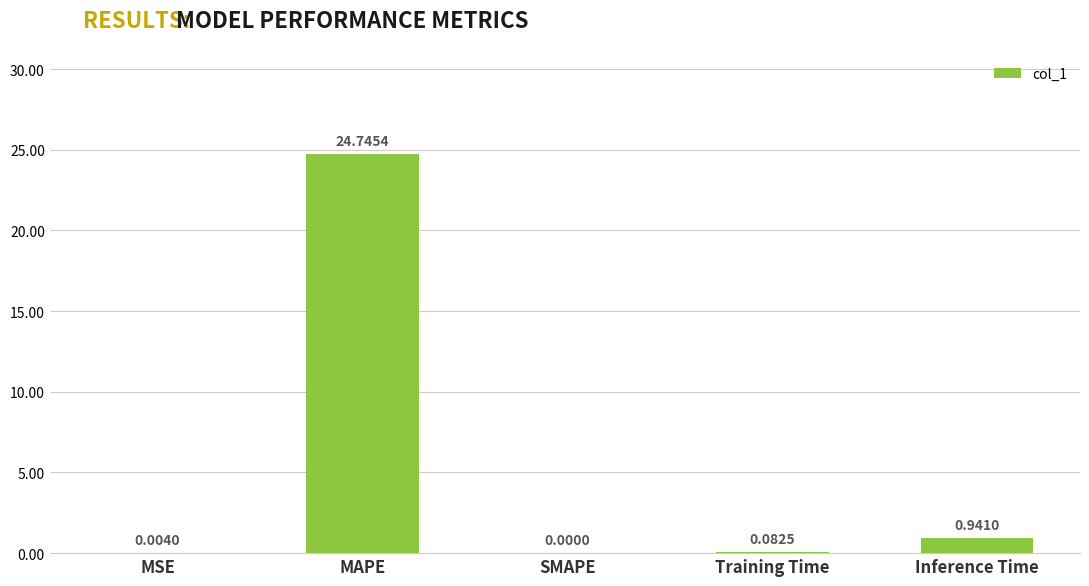

Between MSE and Inference Time, which is larger?

Inference Time